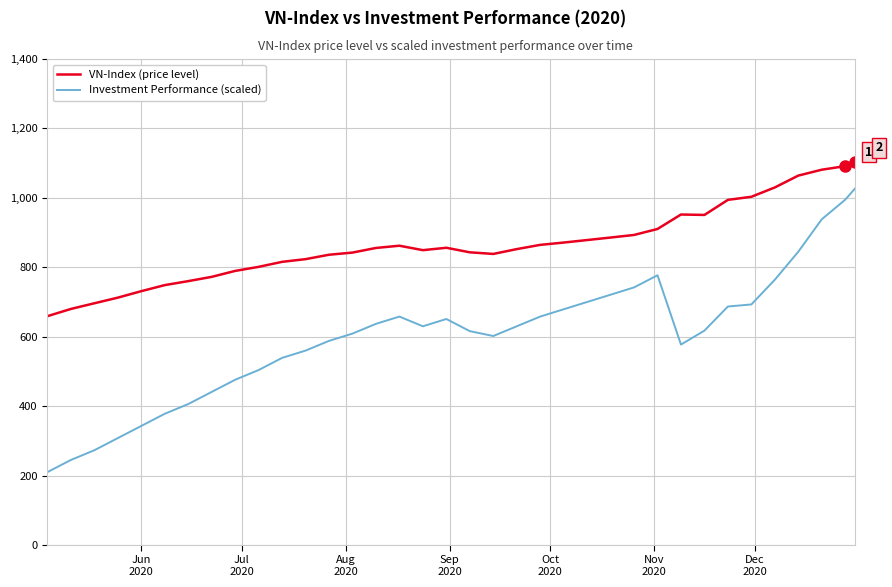

What is the difference between the maximum and minimum values in the Investment Performance (scaled) series?

817.7